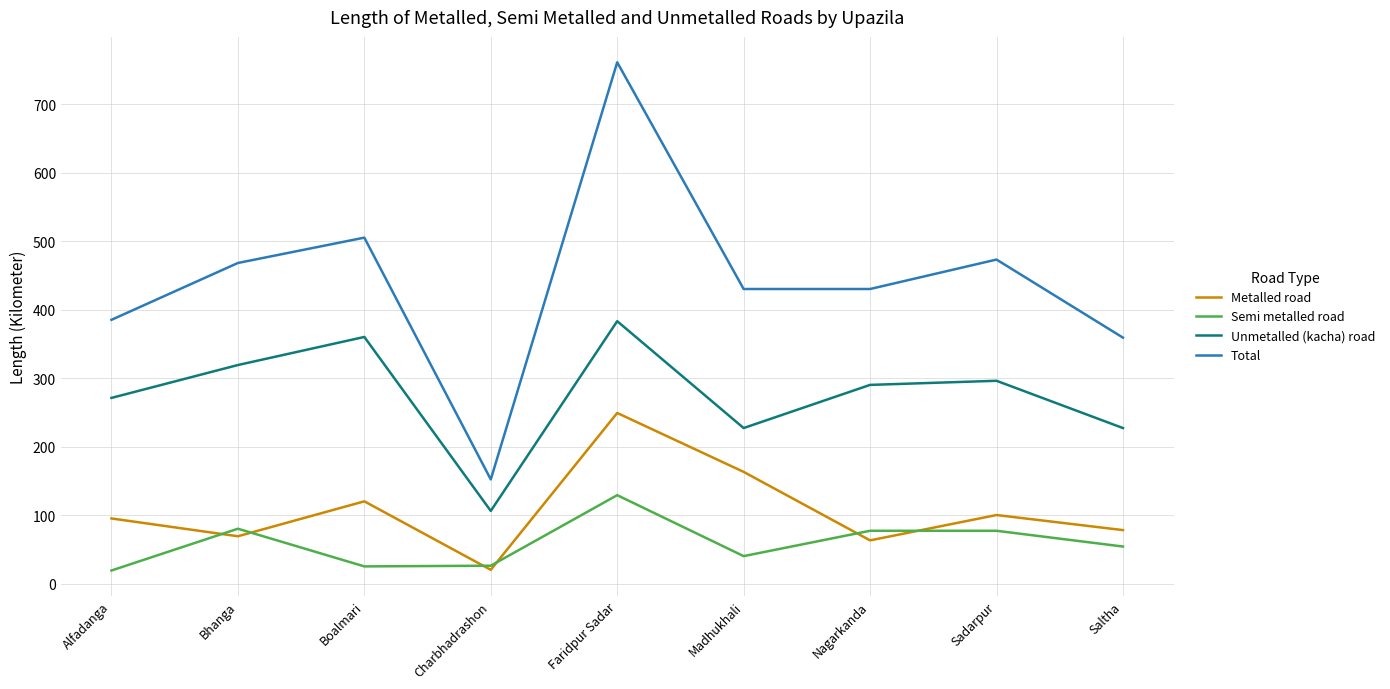

List the series in order of their peak value, highest first.

Total, Unmetalled (kacha) road, Metalled road, Semi metalled road